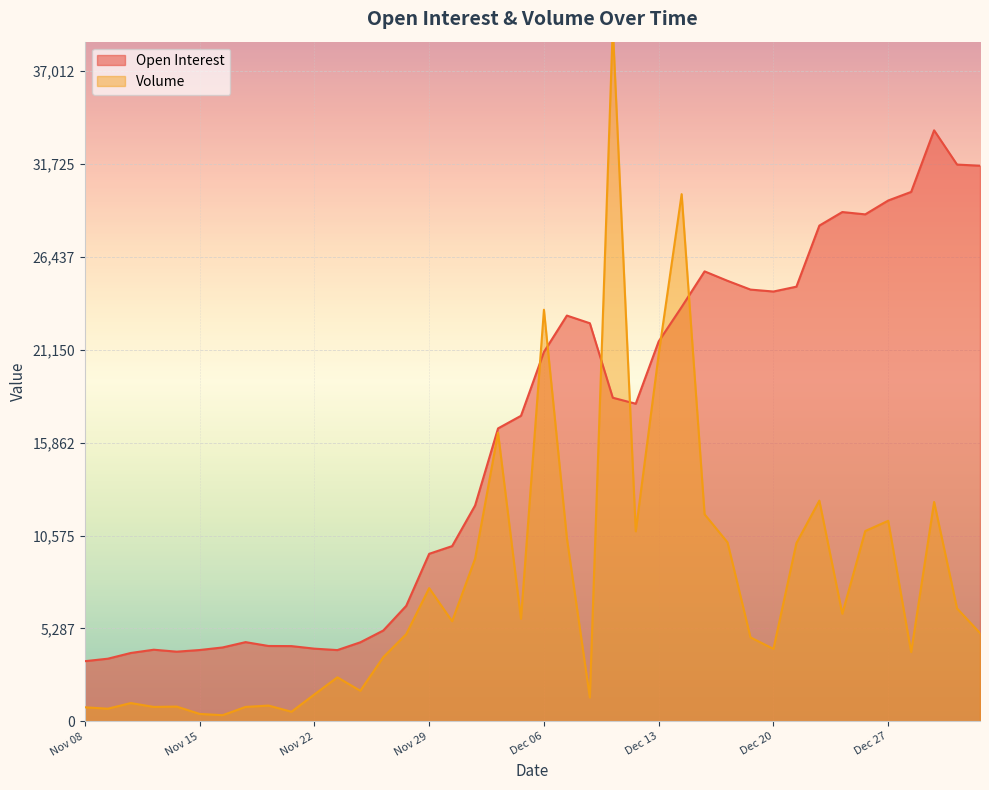

What is the difference between the maximum and minimum values in the Volume series?

39198